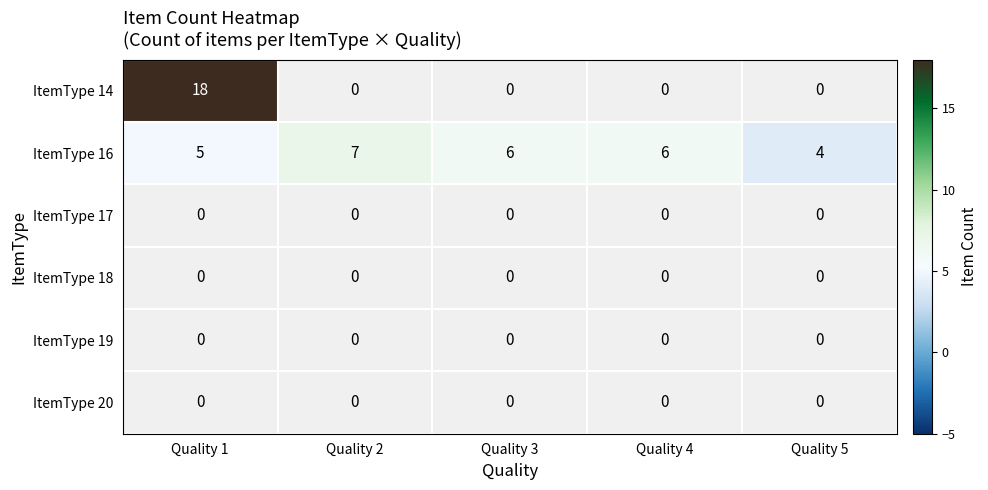

Which has a higher value, Quality 3 or Quality 4?

Quality 4